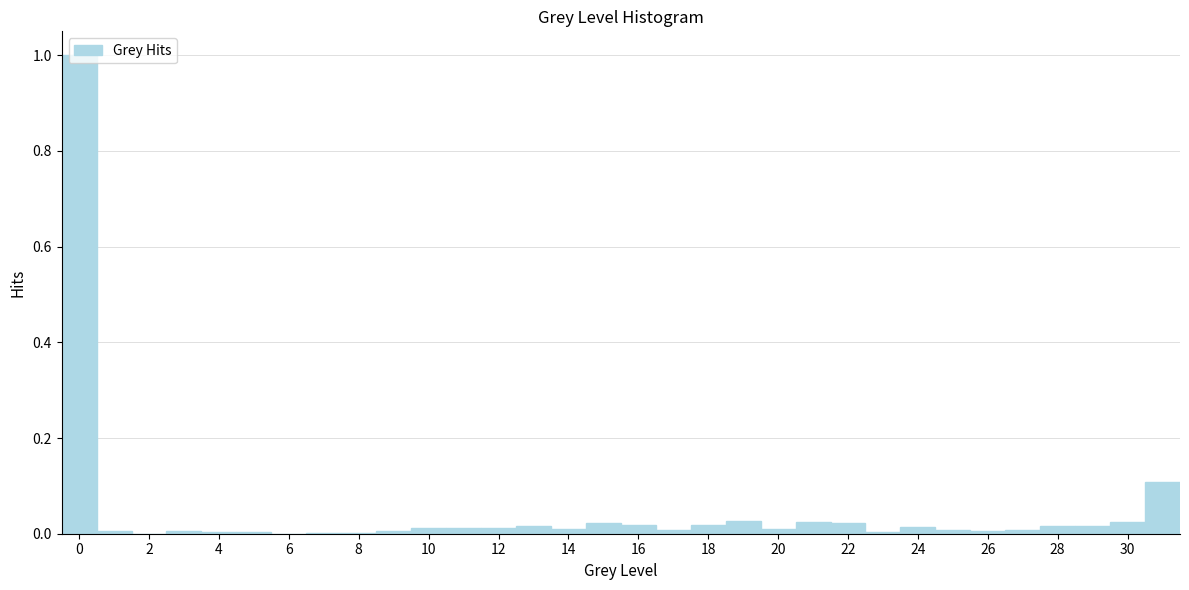

Over which range of the x-axis is the bar tallest?

-0.5 to 0.5